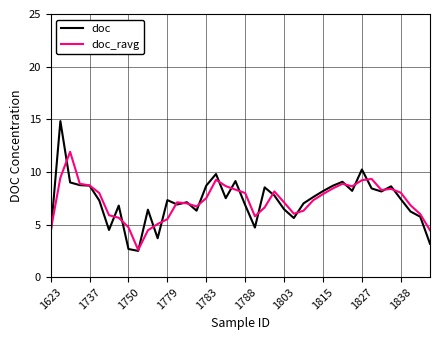

Which series has the largest range (max minus min)?

doc